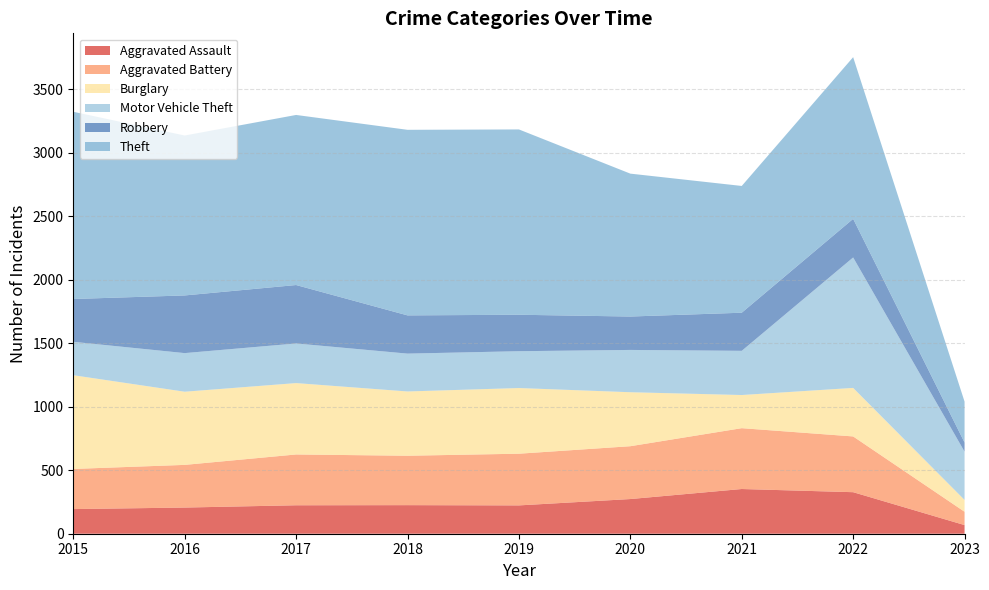

Reading left to right, extract all data points from this chart.

Aggravated Assault: 194	206	224	225	223	273	352	327	68
Aggravated Battery: 316	336	400	389	407	416	479	439	105
Burglary: 738	576	562	506	517	425	261	382	93
Motor Vehicle Theft: 263	304	312	298	290	333	348	1027	380
Robbery: 337	454	460	301	287	263	300	304	72
Theft: 1474	1259	1339	1461	1459	1125	998	1273	322